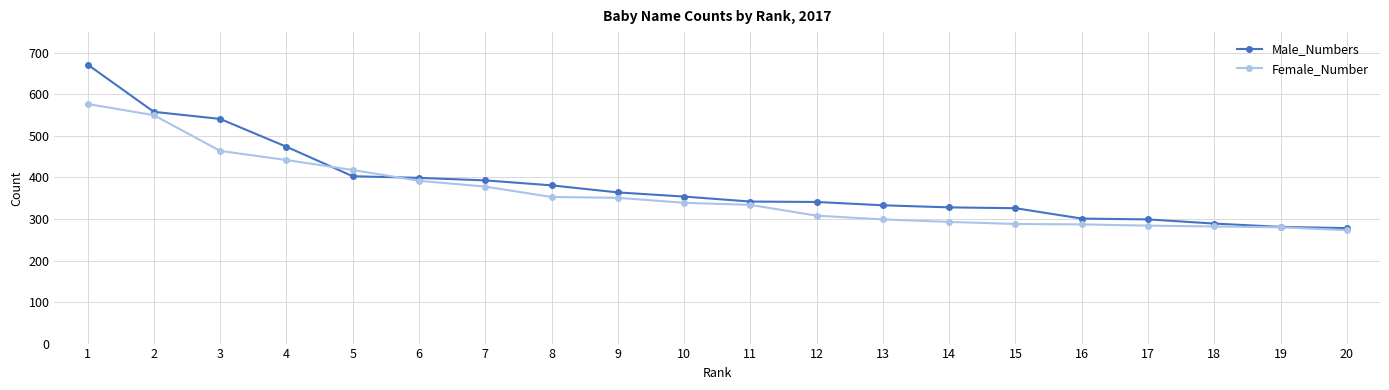

Which series has the widest spread of values?

Male_Numbers